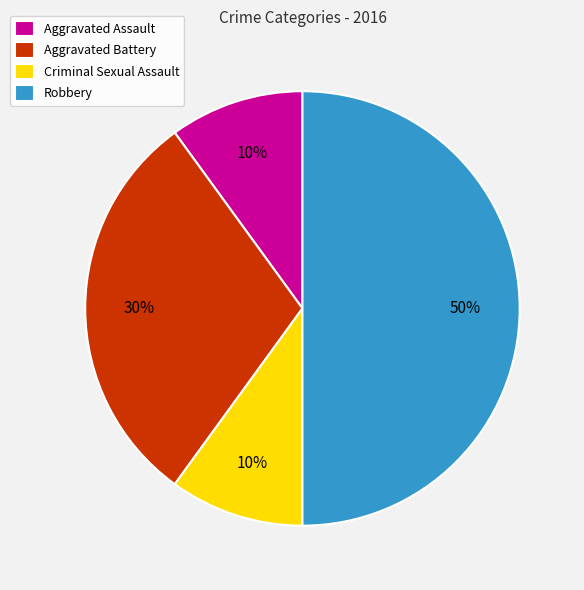

What is the largest slice in the pie chart?

Robbery